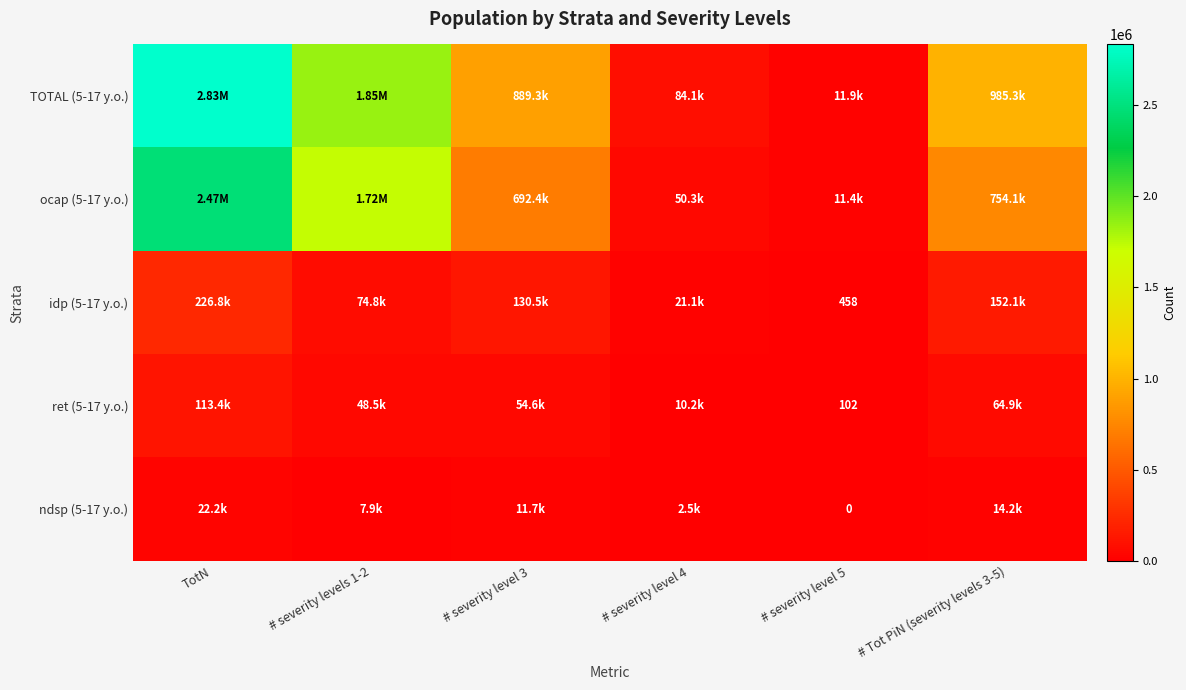

Which series has the widest spread of values?

TOTAL (5-17 y.o.)